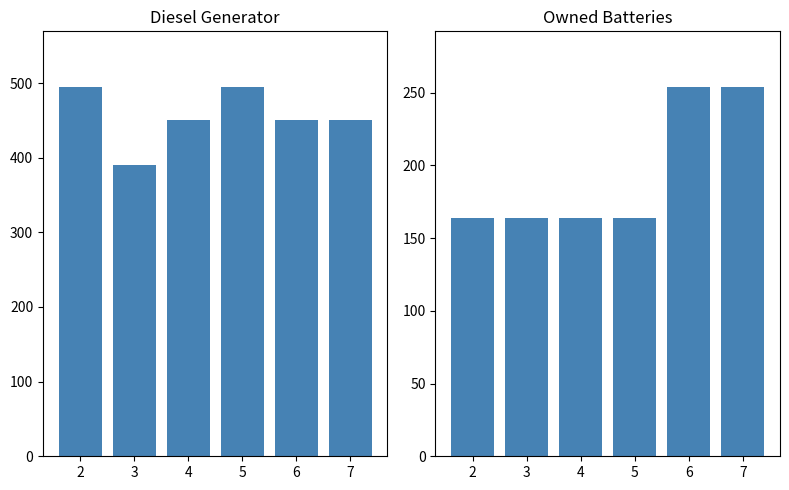

Which series has the largest total across all categories?

Diesel Generator